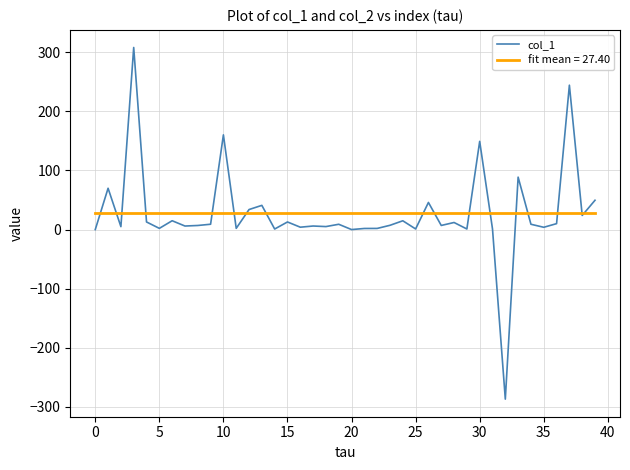

What is the greatest value displayed?

308.2